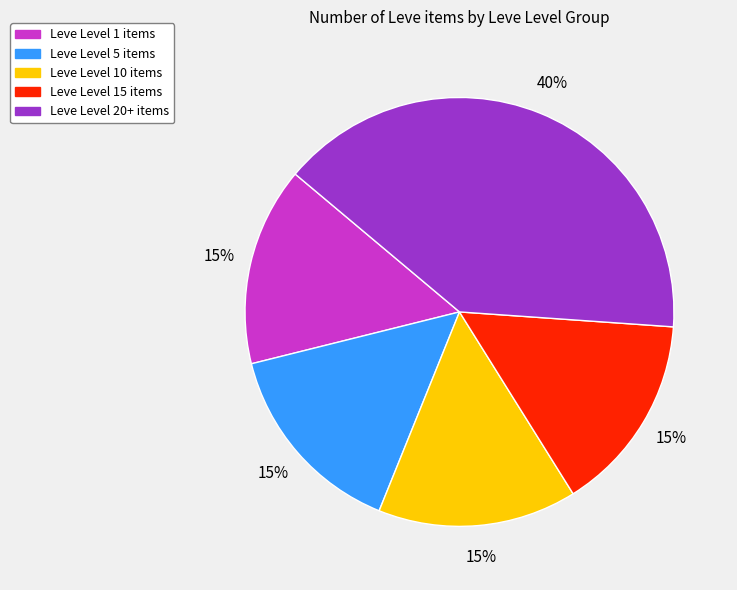

Which slice is the largest?

Leve Level 20+ items